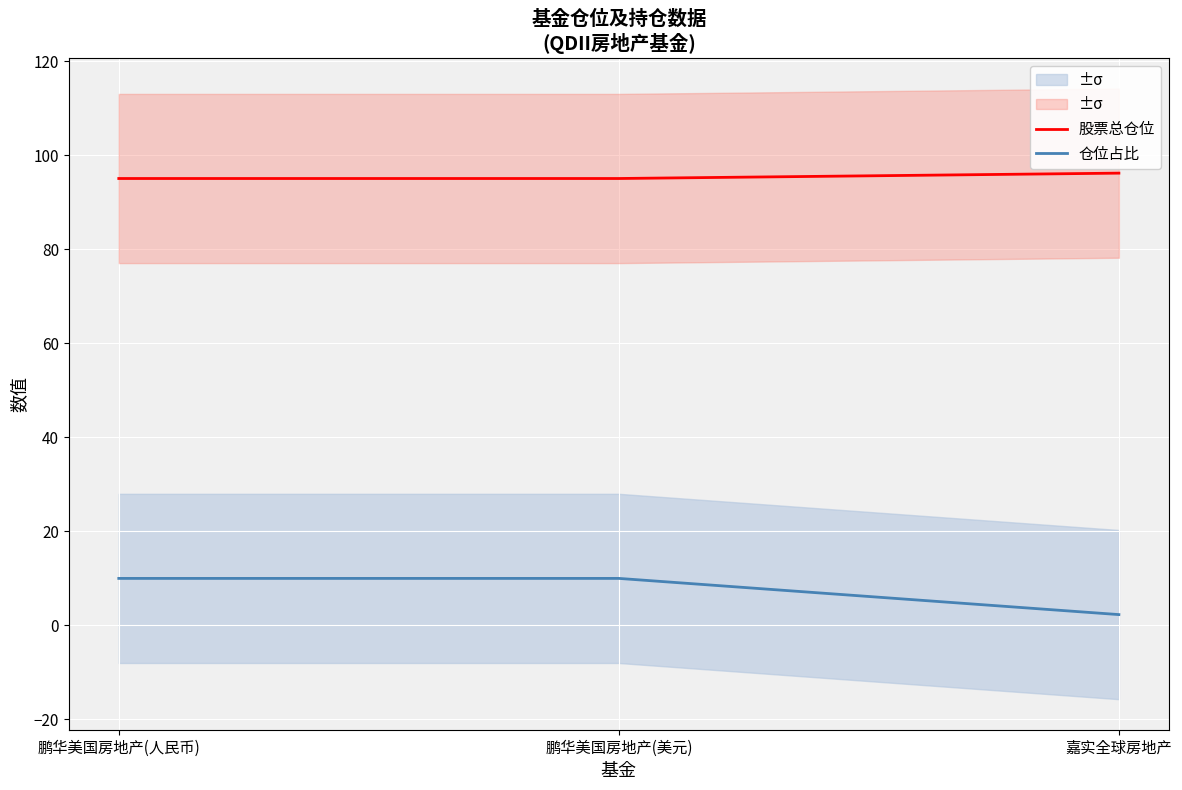

What is the maximum value shown in the chart?

96.2